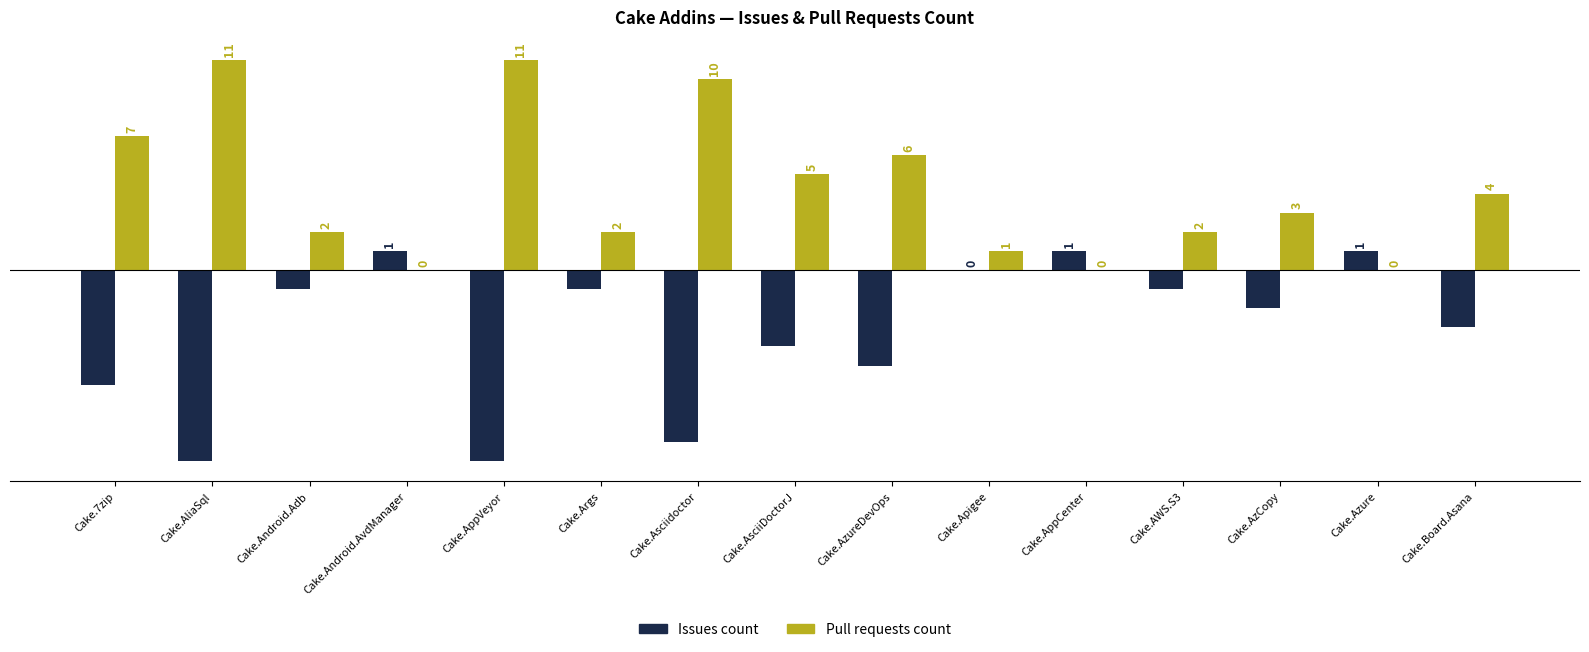

The Issues count series shows -4 at Cake.AsciiDoctorJ. True or false?

True